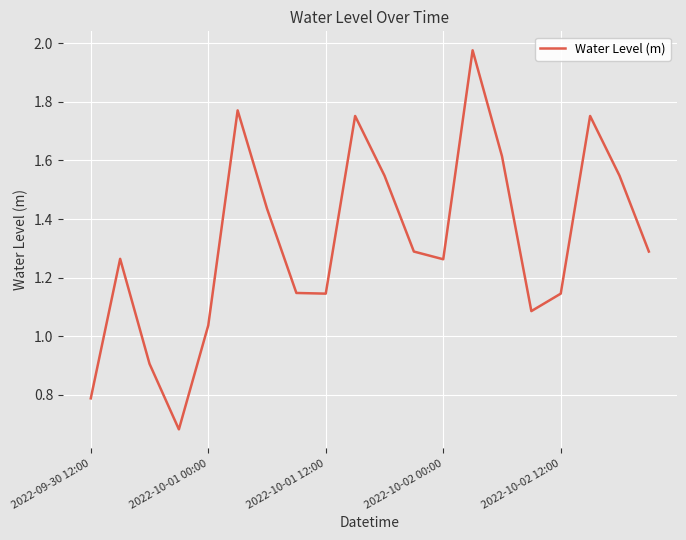

Where is the data nearest to the value 1?

2022-10-01 00:00